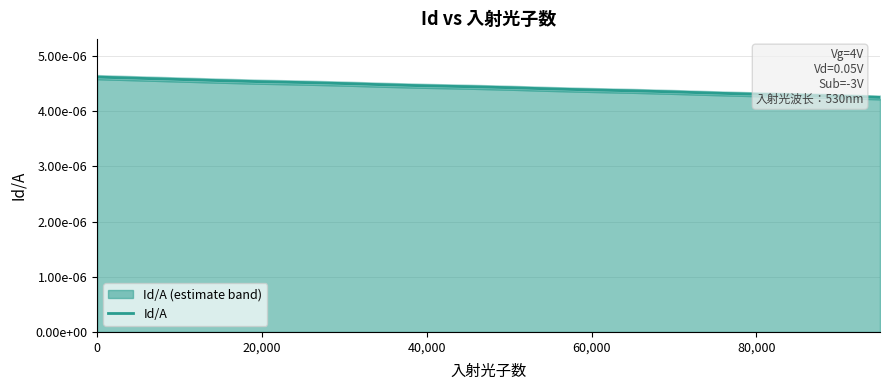

The value at 40,000 is 0.0. True or false?

True